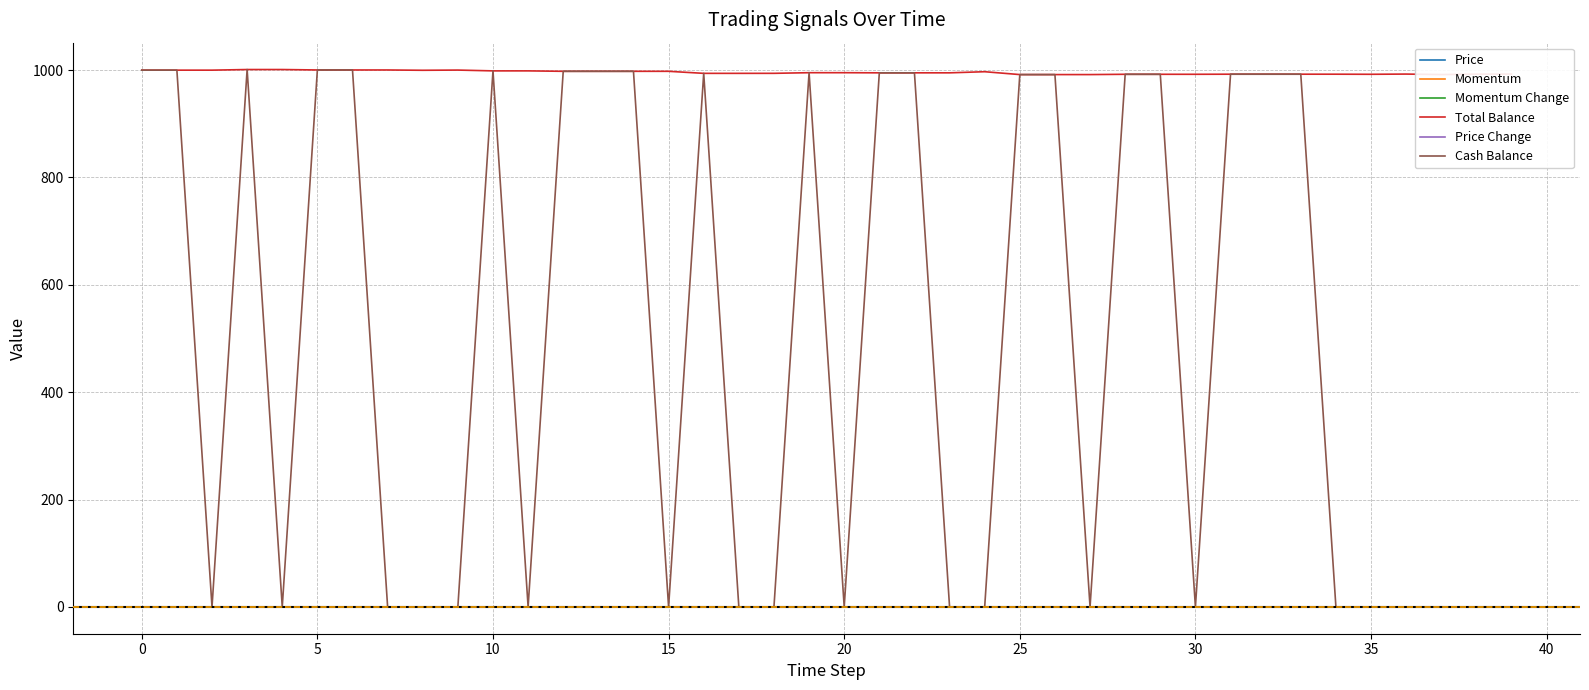

Which series has the largest total across all categories?

Total Balance